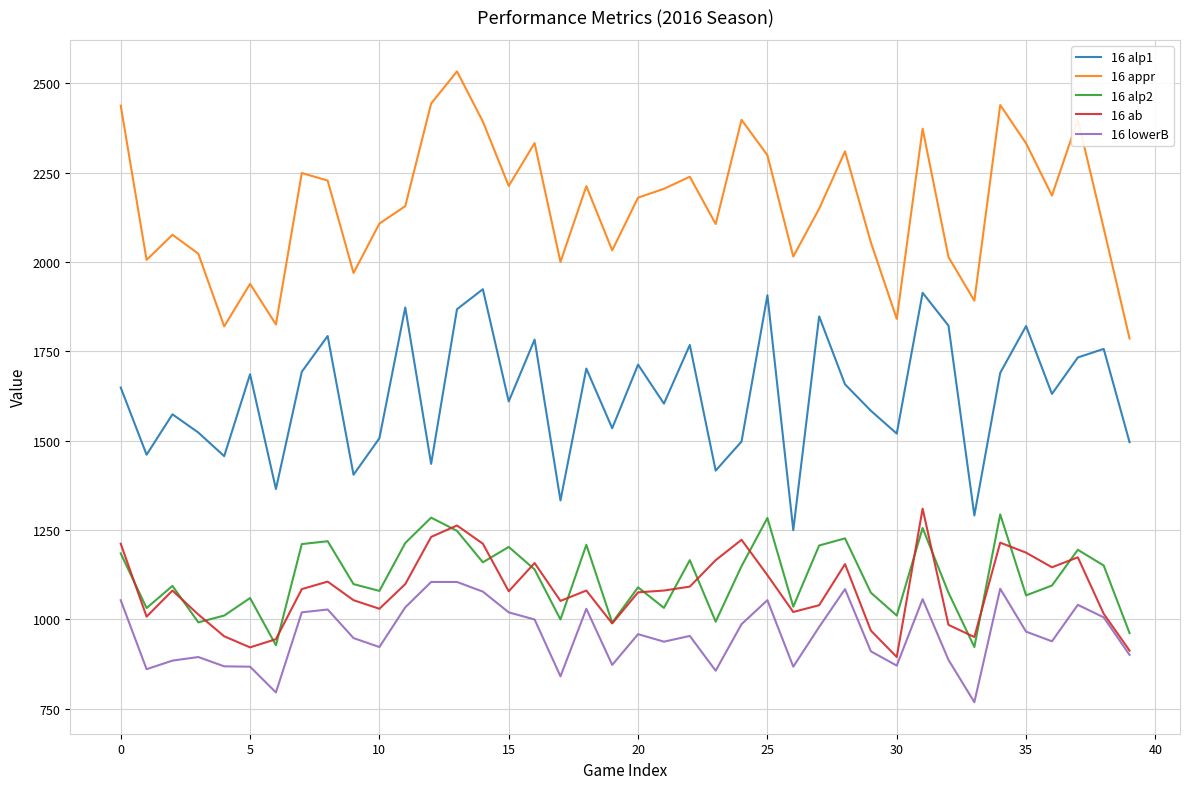

Which series has the largest total across all categories?

16 appr